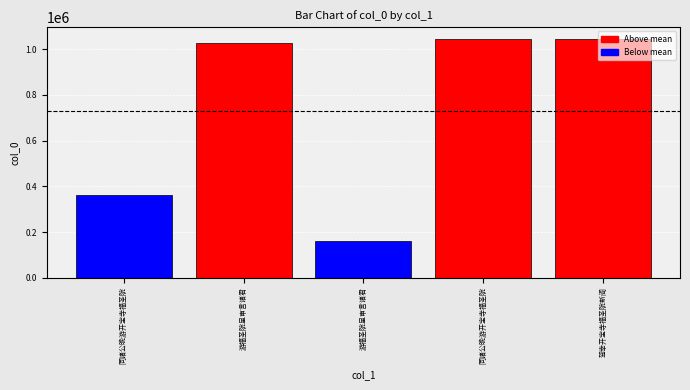

What is the average value?

727683